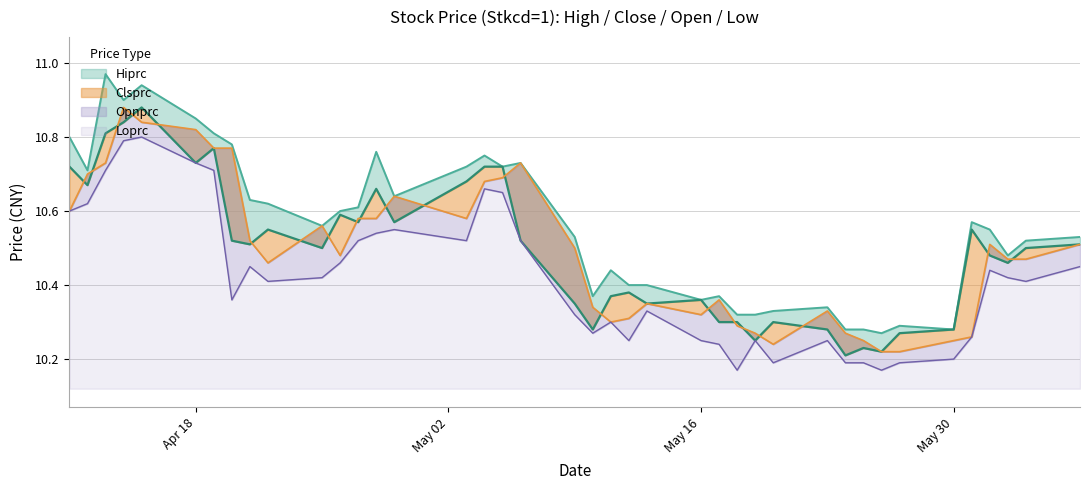

In Opnprc, how many points are higher than both neighbors (excluding endpoints)?

8